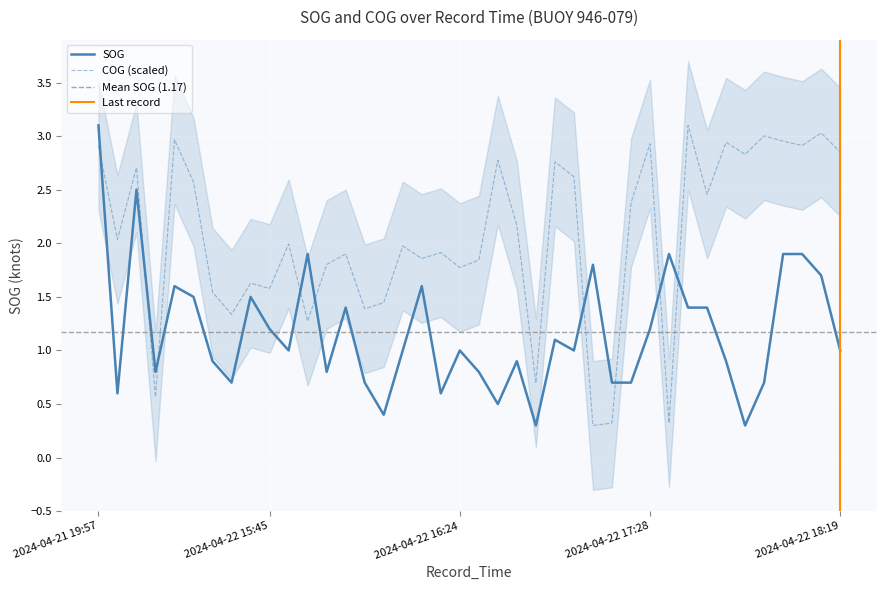

Between 2024-04-22 17:58 and 2024-04-22 17:47, which is larger?

2024-04-22 17:47